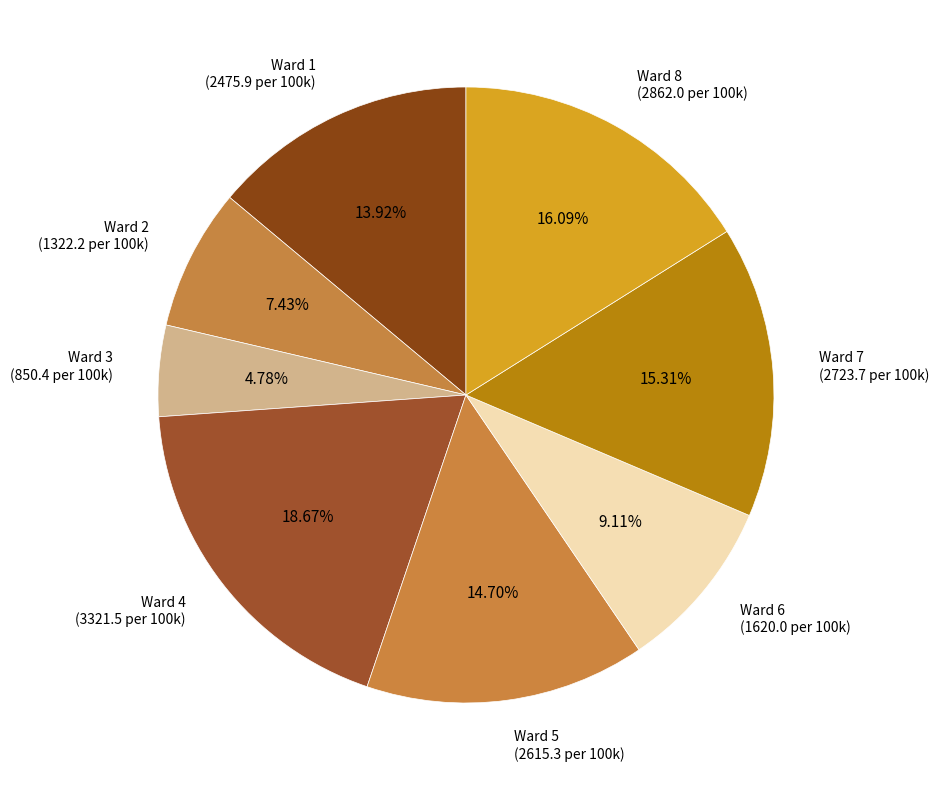

What percentage is the Ward 8 slice, to the nearest percent?

16%